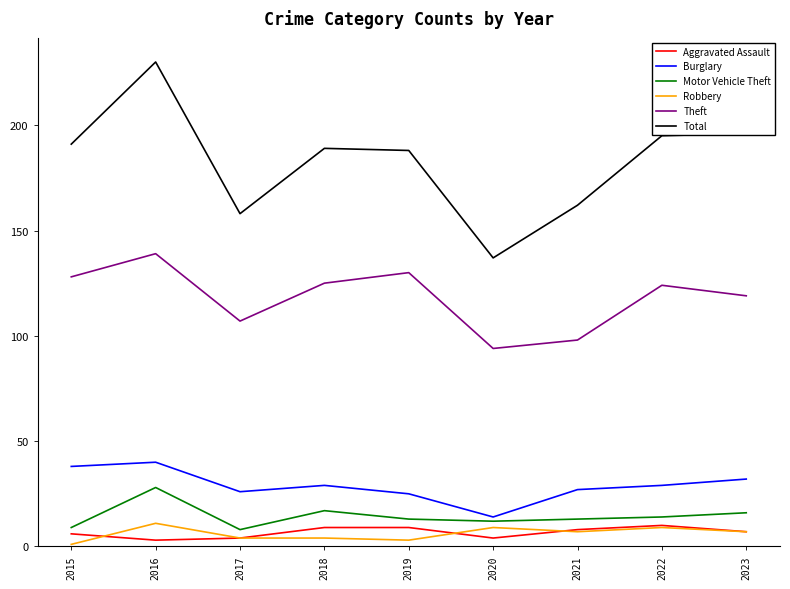

True or false: Robbery and Burglary cross at least once.

False